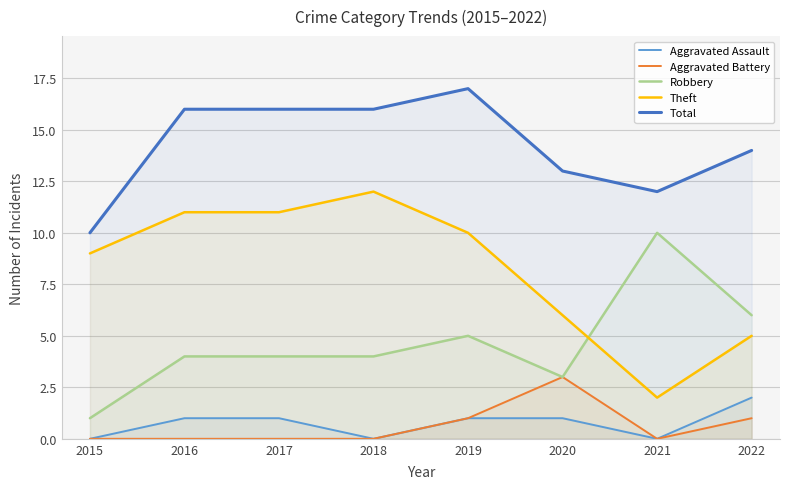

True or false: Theft and Aggravated Battery cross at least once.

False